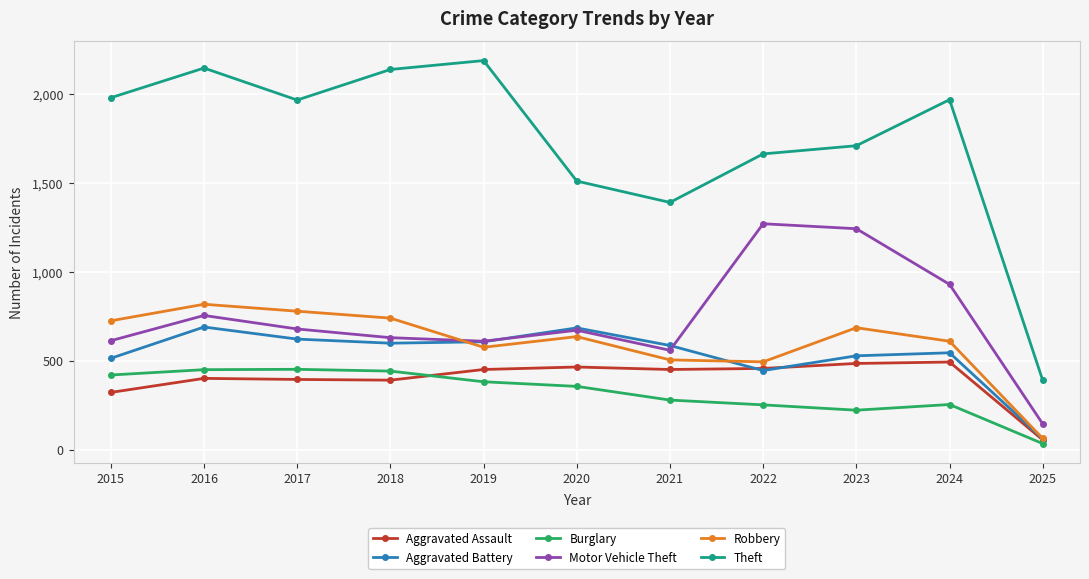

List the series in order of their peak value, lowest first.

Burglary, Aggravated Assault, Aggravated Battery, Robbery, Motor Vehicle Theft, Theft